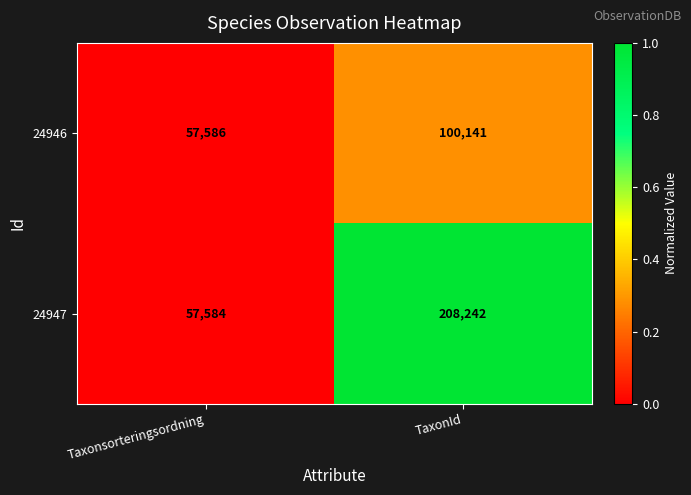

Which label corresponds to the smallest value in the chart?

Taxonsorteringsordning